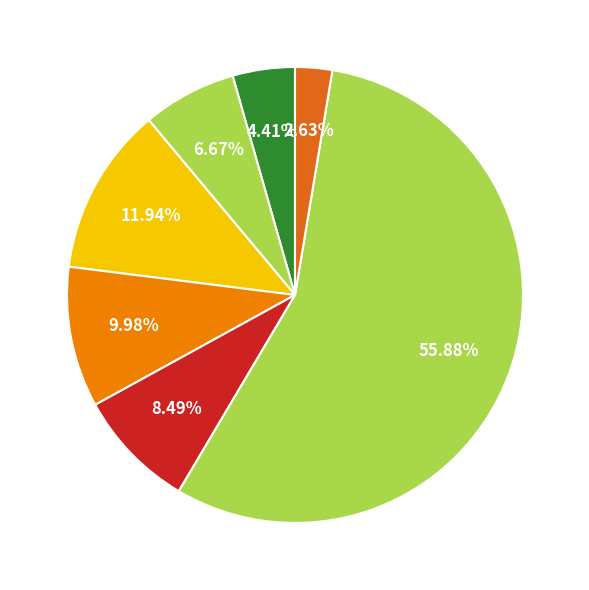

Count the number of slices in the pie.

7